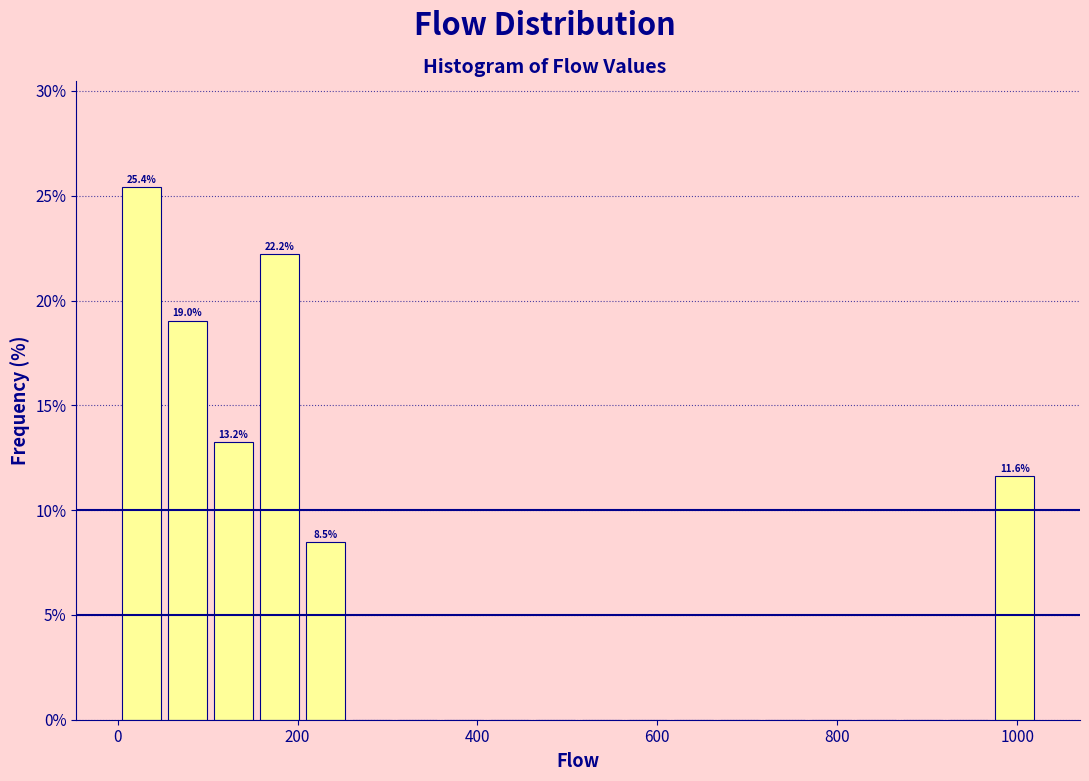

Read against the x-axis, roughly where is the centre of the tallest bar?

20